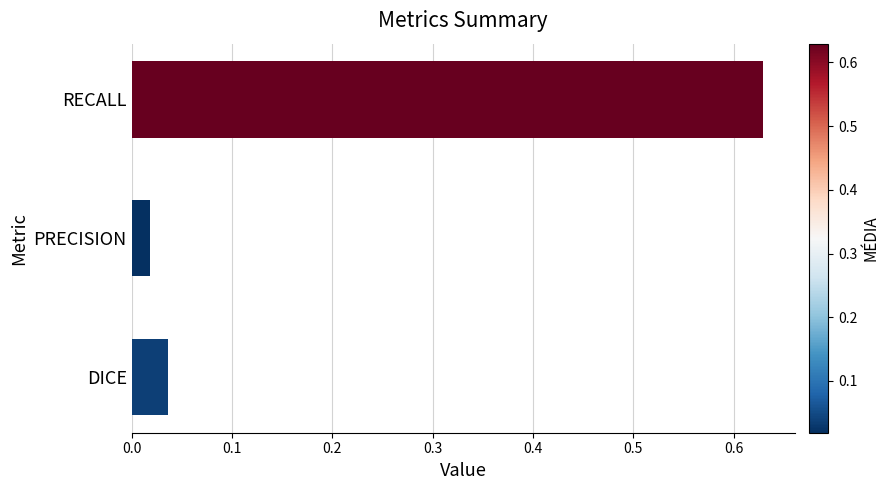

True or false: the data shows 0.3 at RECALL.

False